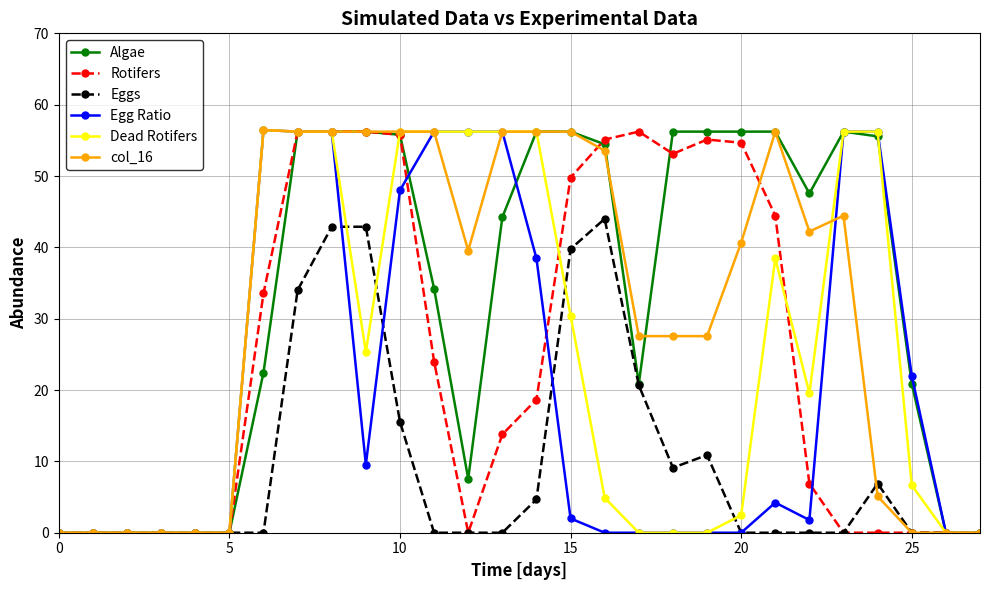

What is the value of the Rotifers point at the 22nd from the left?

44.4